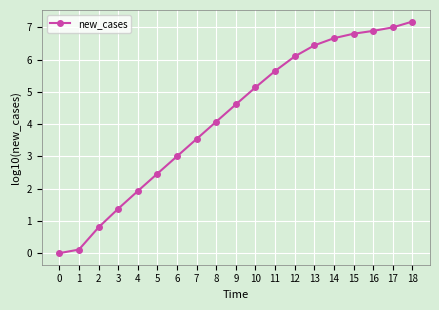

At which label is the value closest to 3?

6